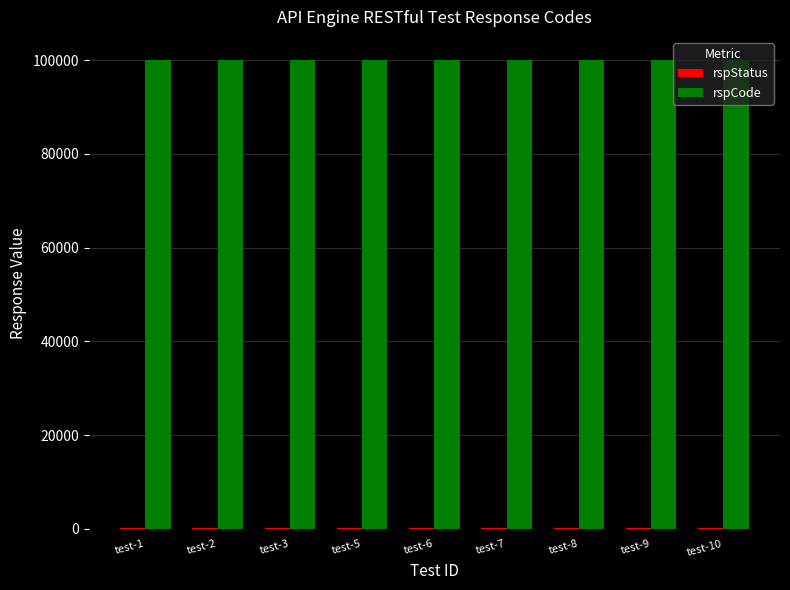

The value of rspCode at test-10 is 100000. True or false?

True